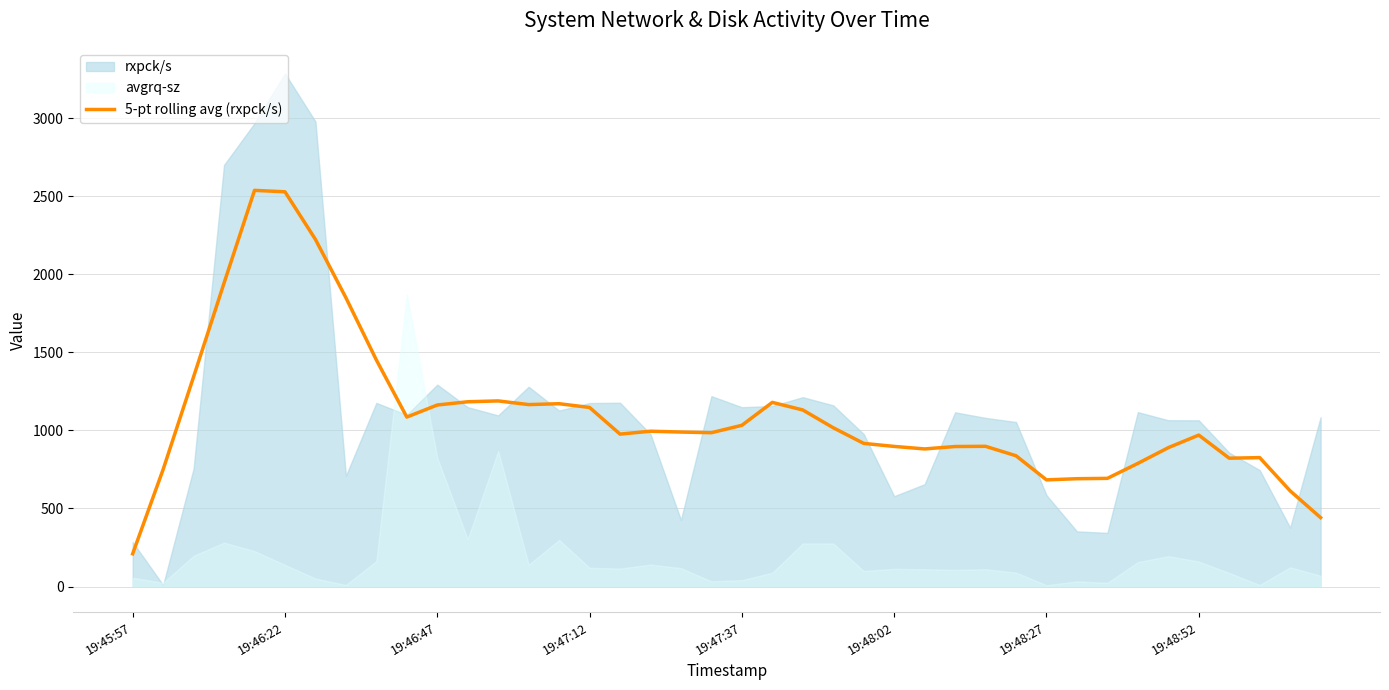

What is the highest value of the 5-pt rolling avg (rxpck/s) series?

2538.0